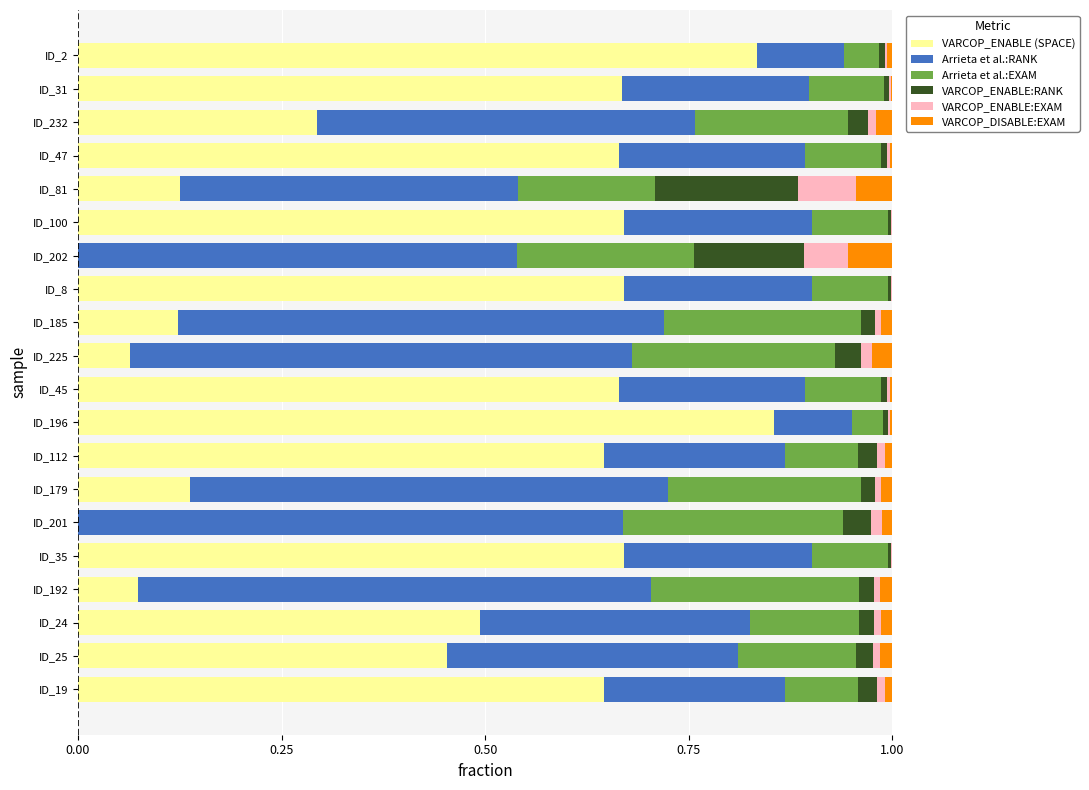

How many series are shown in this chart?

6